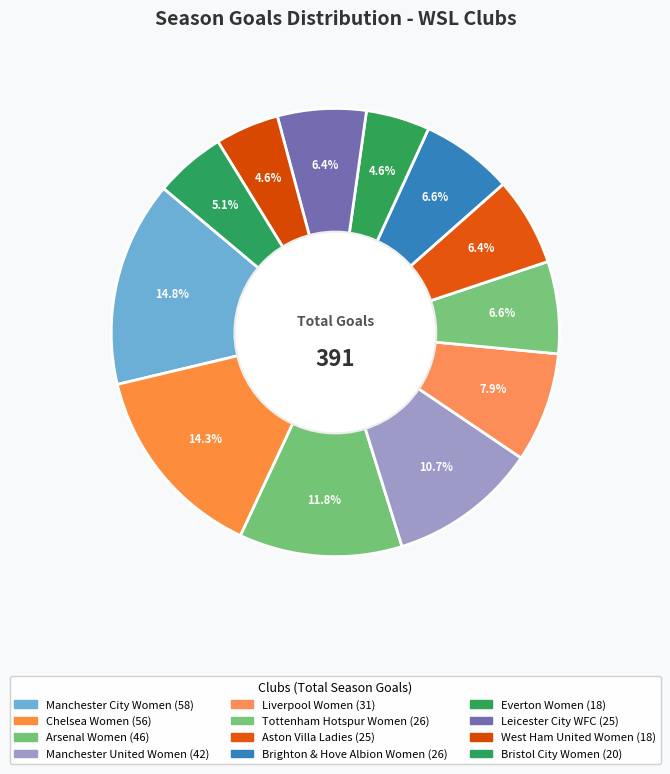

How much of the chart is everything except Leicester City WFC?

93.6%